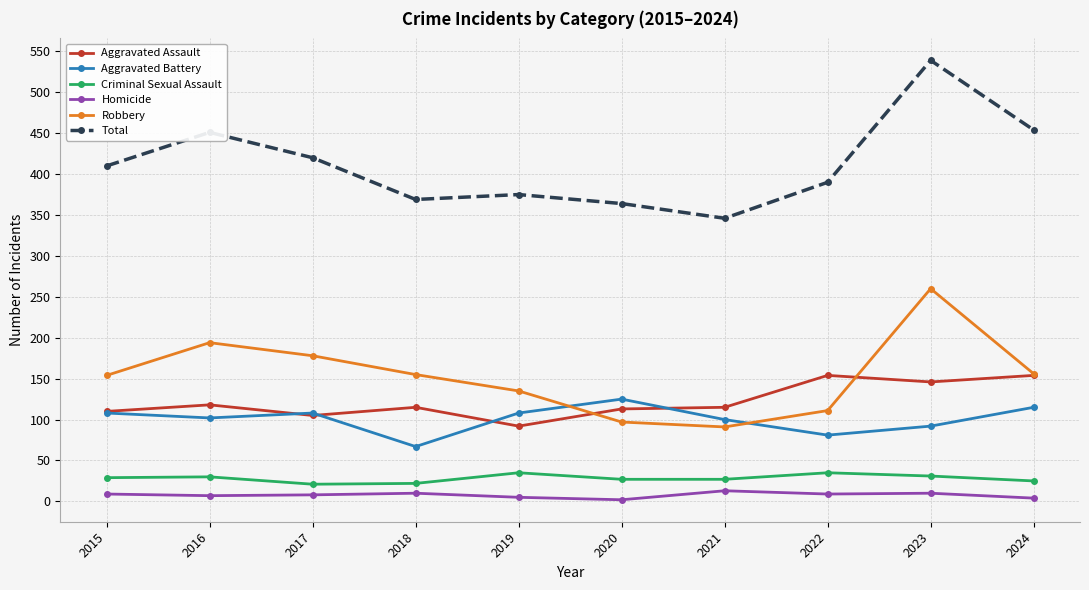

What is the average value of the Robbery series?

153